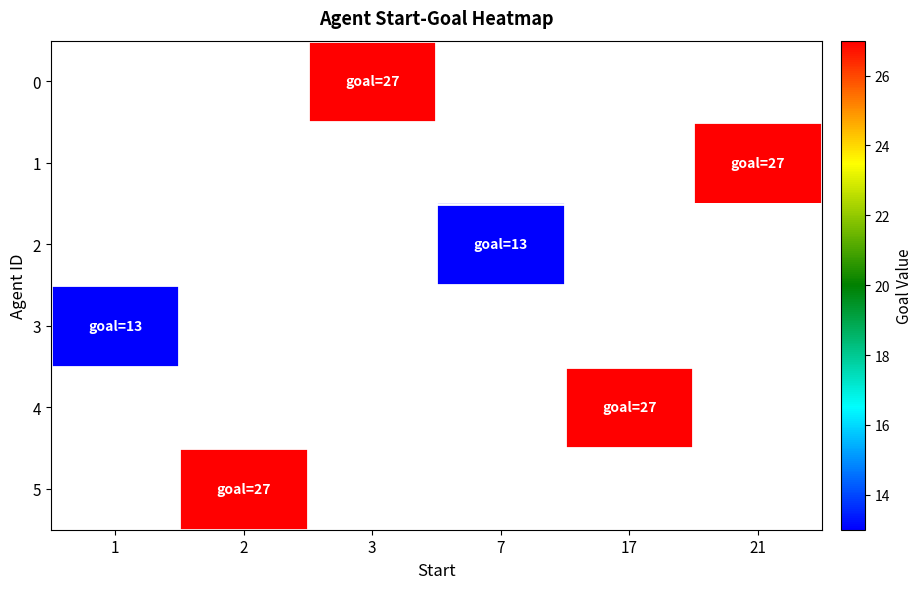

Which series has the widest spread of values?

row_3